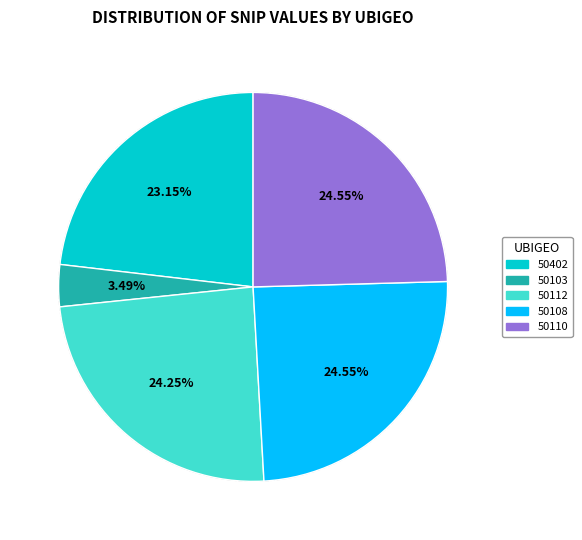

What is the smallest slice in the pie chart?

50103